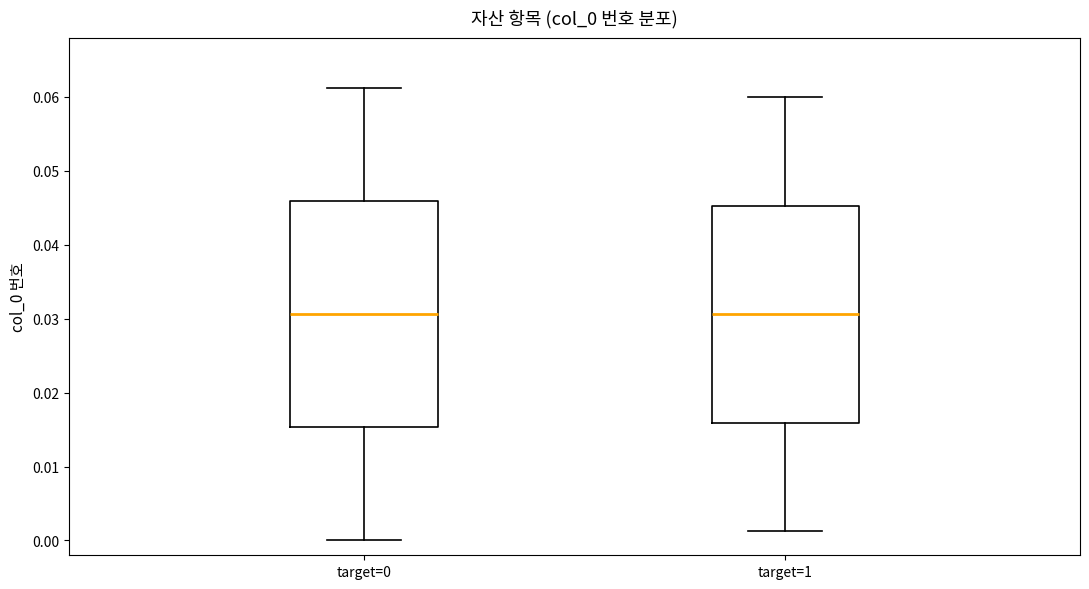

Which box is the tallest, from its lower edge to its upper edge?

target=0